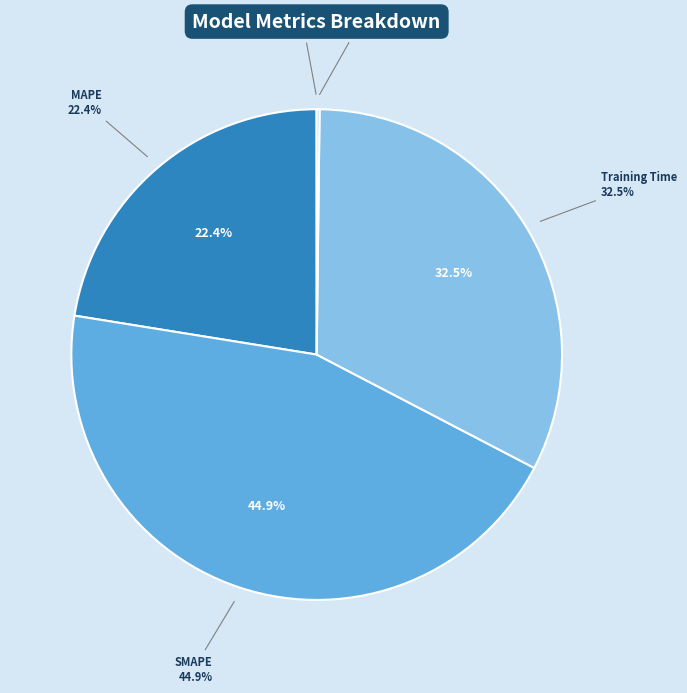

Which slice is the smallest?

MSE